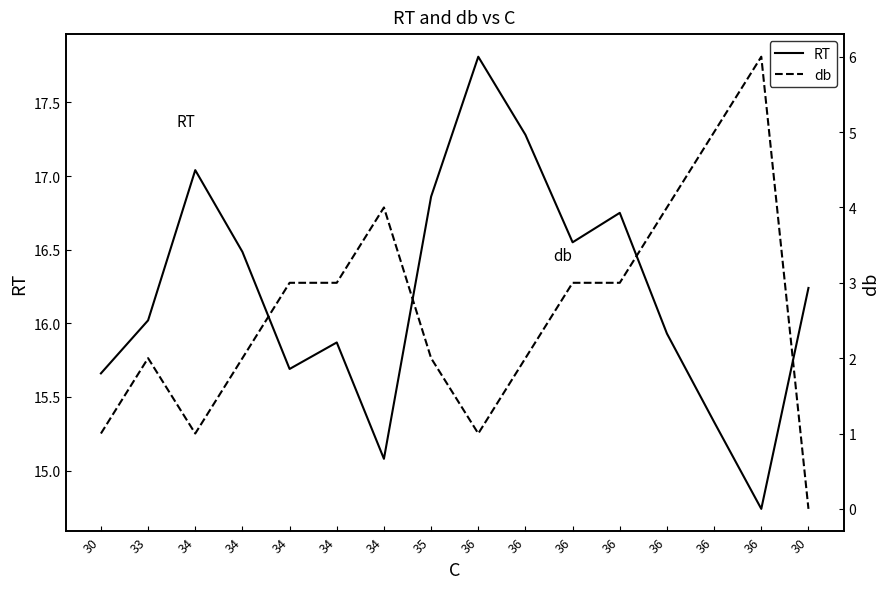

At which category is the sum across all series the highest?

36